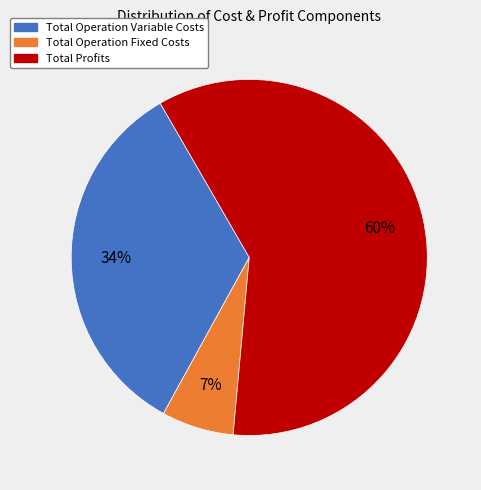

To the nearest percent, what is the difference between the Total Operation Variable Costs and Total Profits slice percentages?

26%